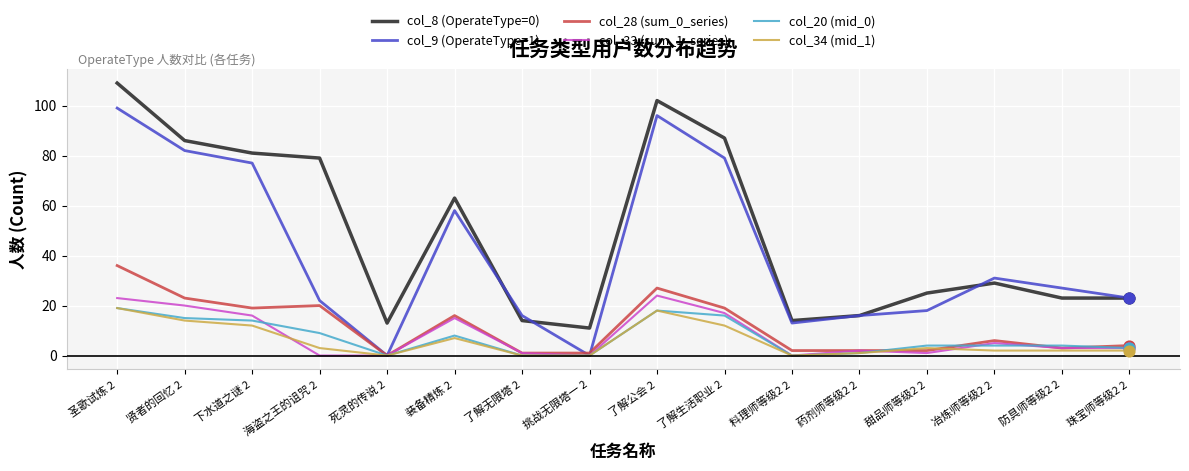

Between 贤者的回忆 2 and 海盗之王的诅咒 2, which series saw the biggest shift?

col_9 (OperateType=1)